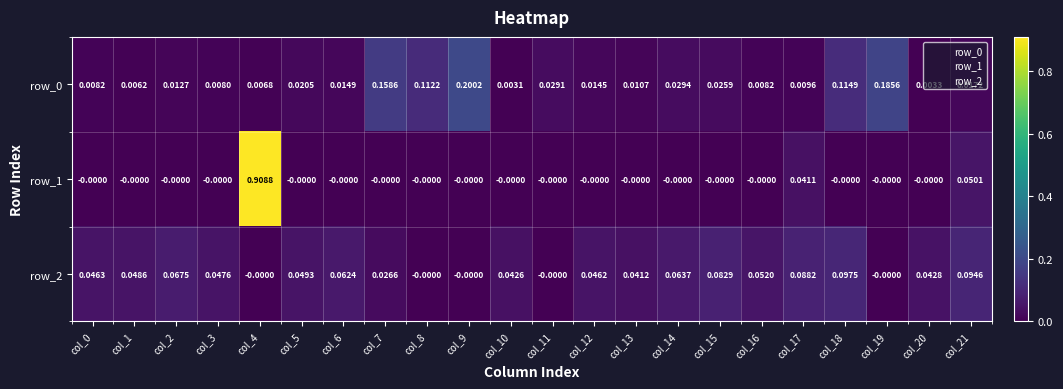

Is the value of row_0 at col_19 greater than the value of row_1 at col_1?

Yes